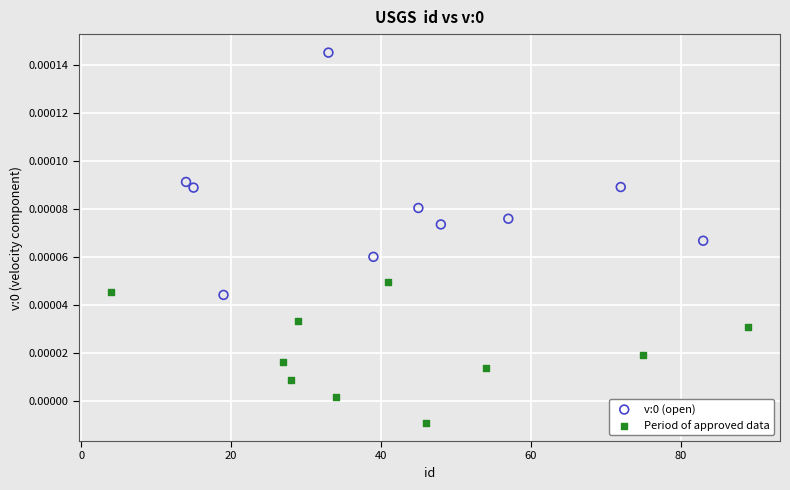

Which series contains the lowest Y value?

Period of approved data